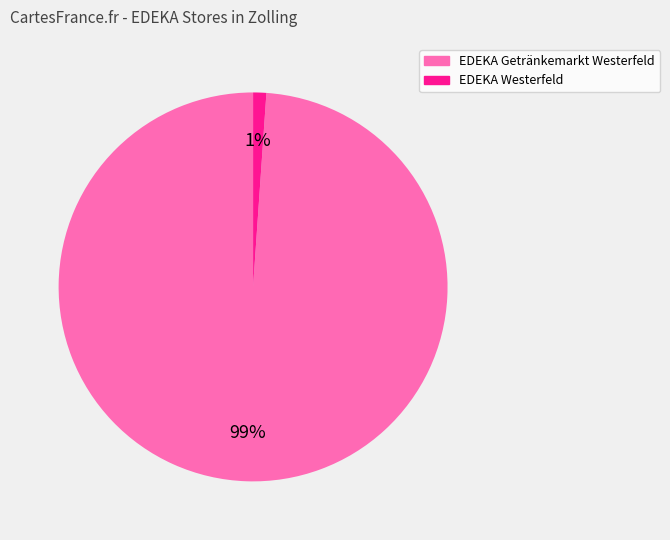

What is the largest slice in the pie chart?

EDEKA Getränkemarkt Westerfeld